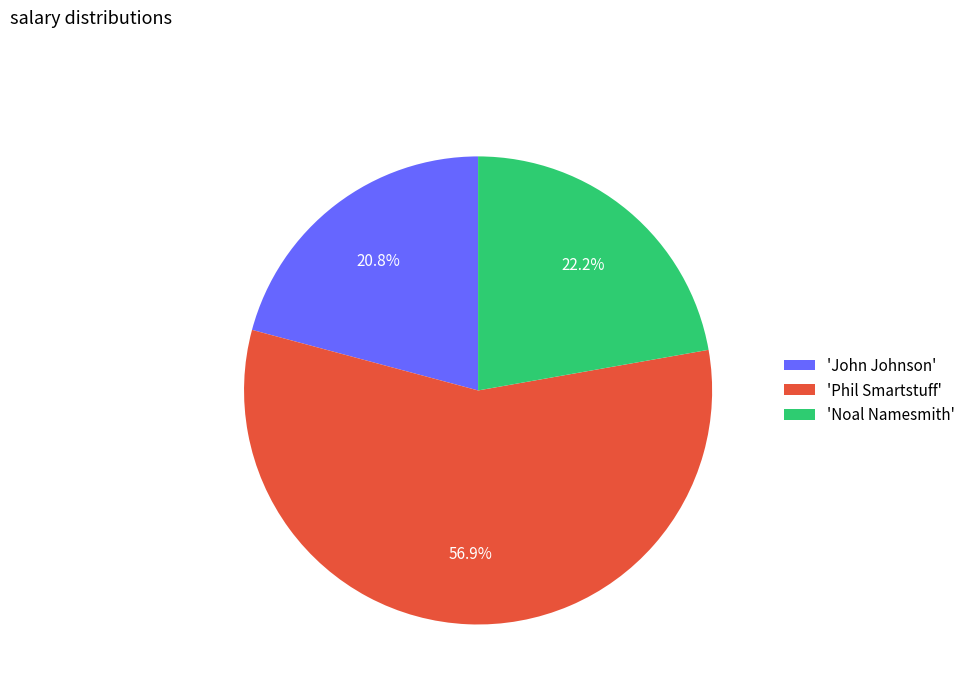

Does any single category account for the majority?

Yes